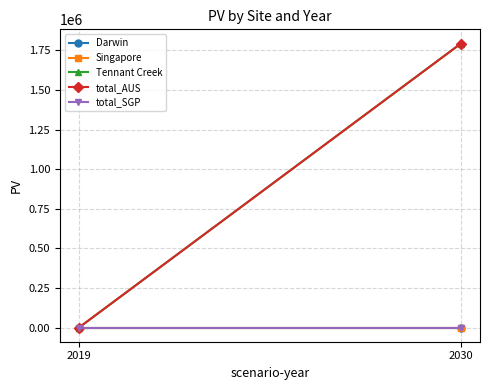

What is the difference between the total_AUS values at 2019 and 2030?

1792827.9